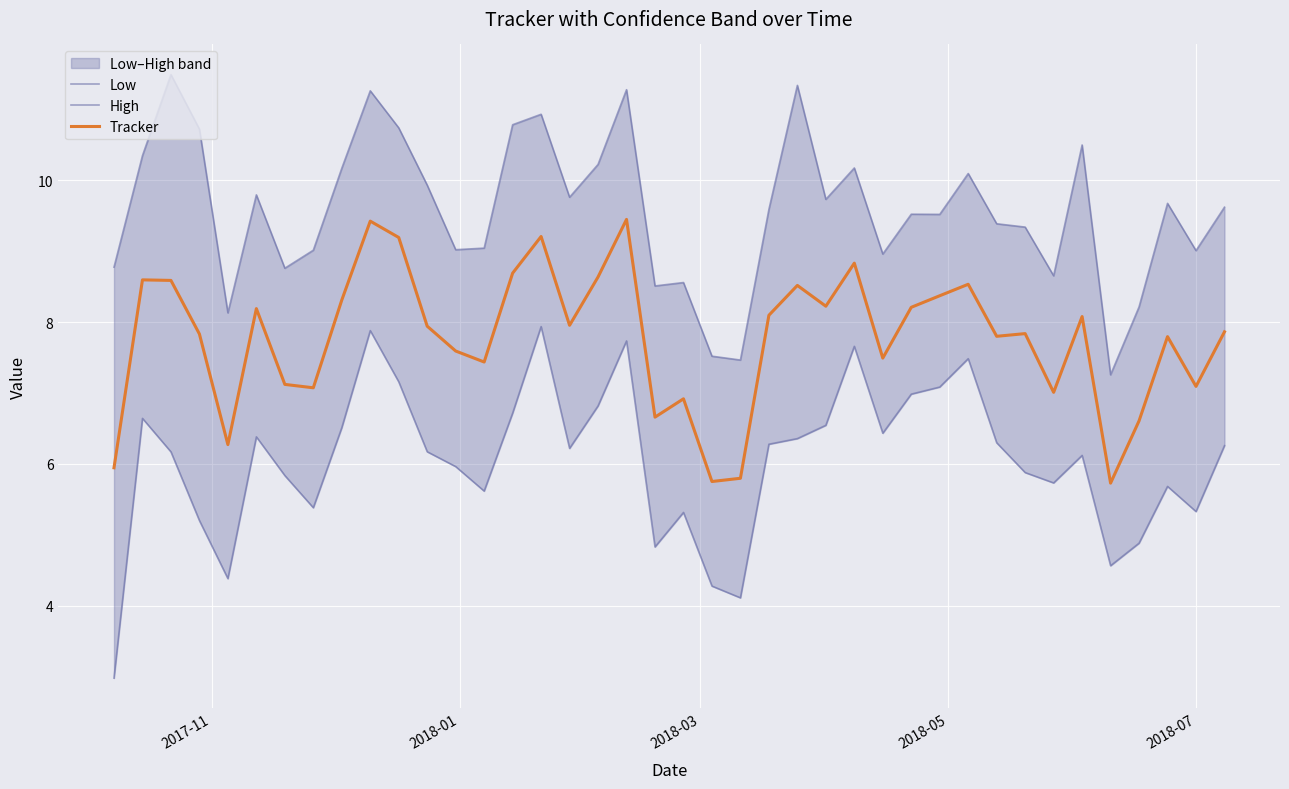

True or false: High and Tracker intersect in this chart.

False